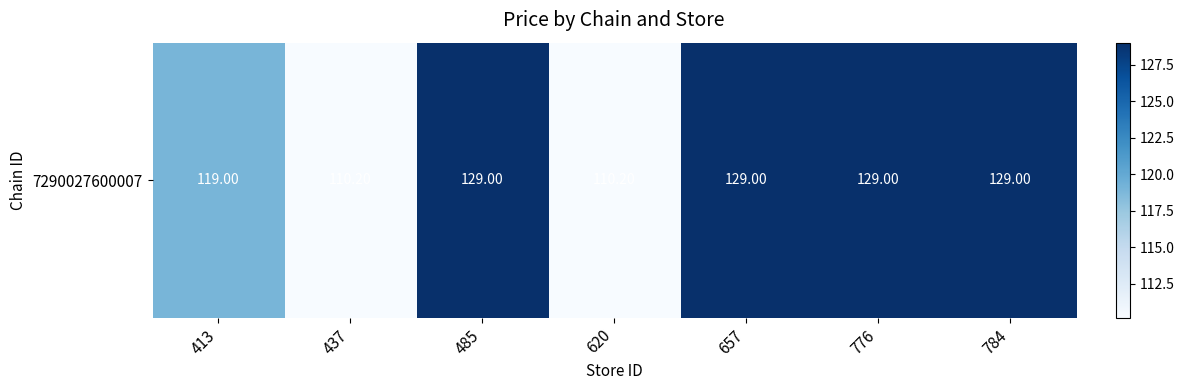

What is the difference between the values at 657 and 620?

18.8